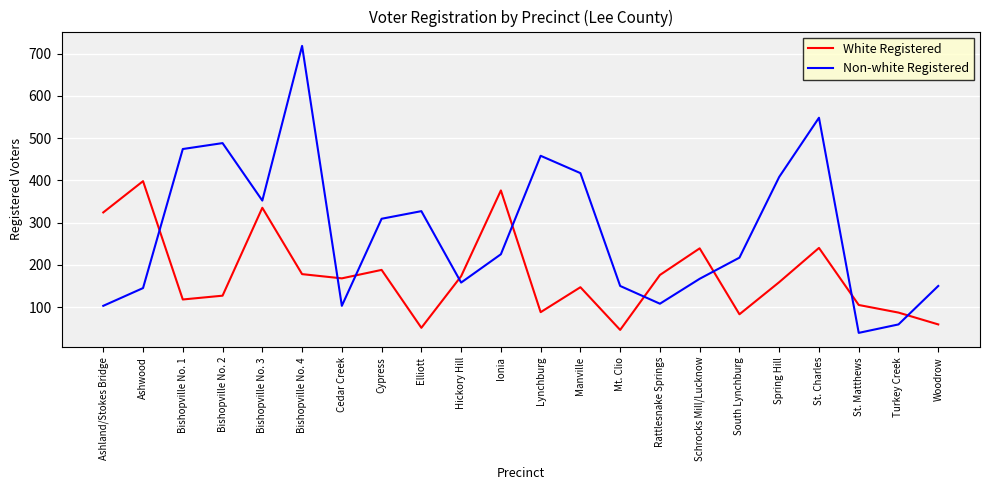

What is the difference between the maximum and minimum values in the White Registered series?

352